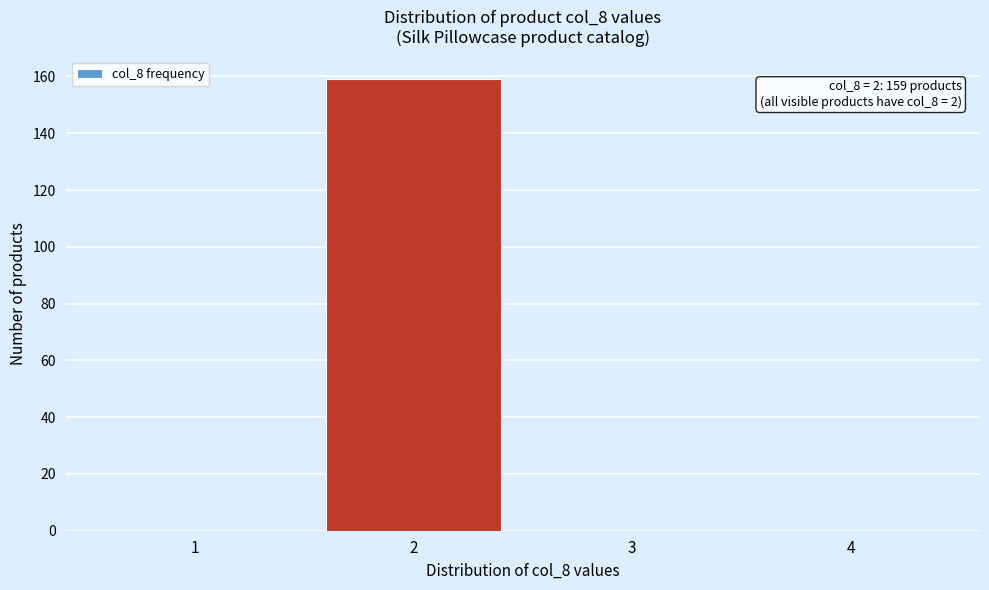

Reading left to right, transcribe all the data shown in this chart.

1=0	2=159	3=0	4=0